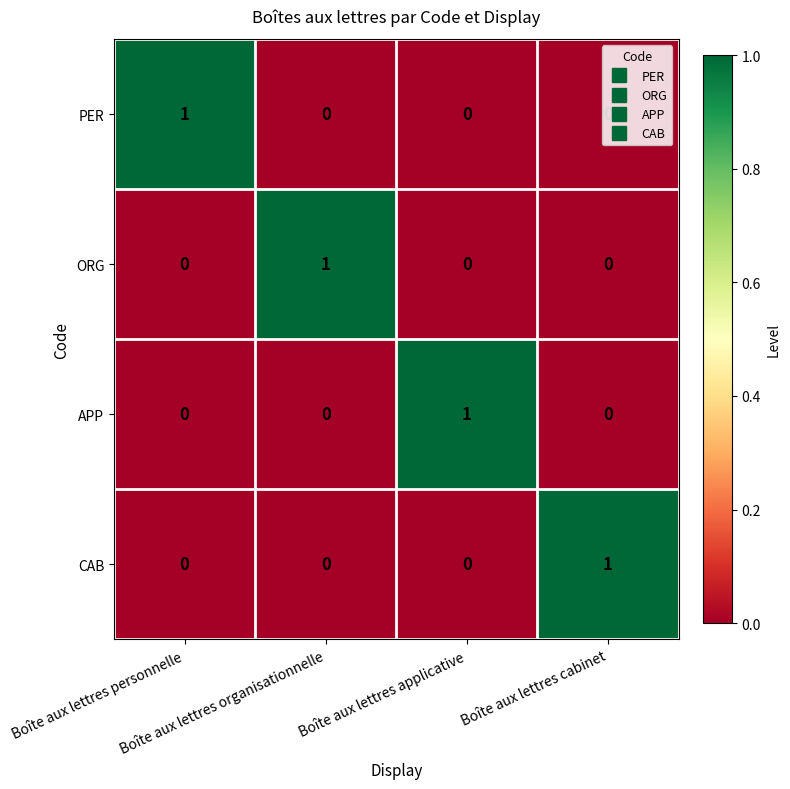

At how many categories does at least one series exceed 0?

4